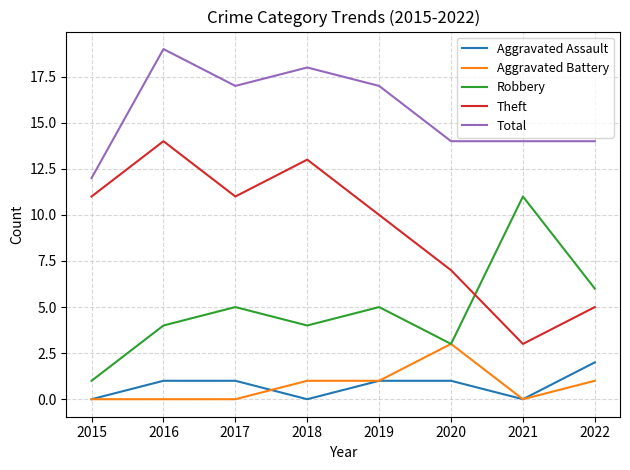

What are all the series names shown in the legend?

Aggravated Assault, Aggravated Battery, Robbery, Theft, Total